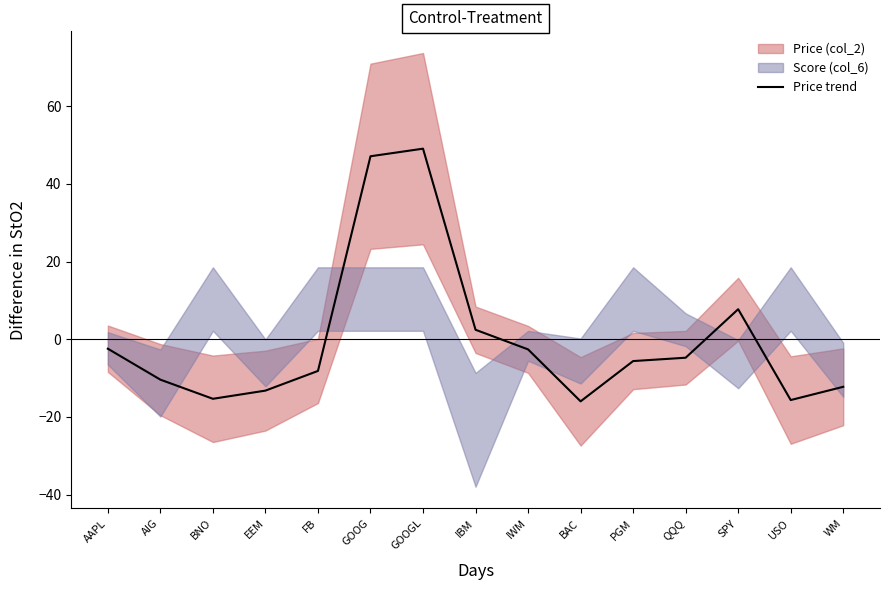

Rank the categories by value from highest to lowest.

GOOGL, GOOG, SPY, IBM, AAPL, IWM, QQQ, PGM, FB, AIG, WM, EEM, BNO, USO, BAC